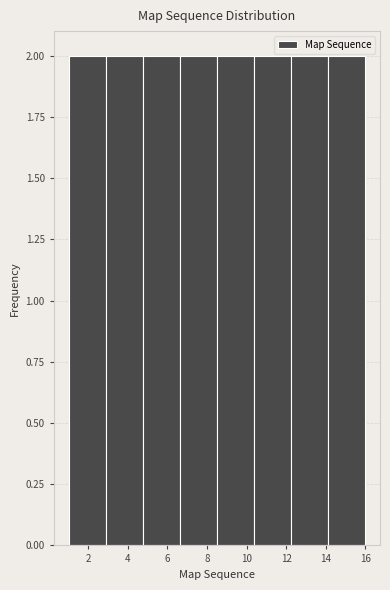

Reading left to right, transcribe this chart: for each bar, give the range it covers on the x-axis and its height. Neither the bar edges nor the heights are printed on the chart, so give them approximately, as read against the axes.

1.0 to 2.8: 2
2.8 to 4.8: 2
4.8 to 6.6: 2
6.6 to 8.6: 2
8.6 to 10.4: 2
10.4 to 12.2: 2
12.2 to 14.2: 2
14.2 to 16.0: 2